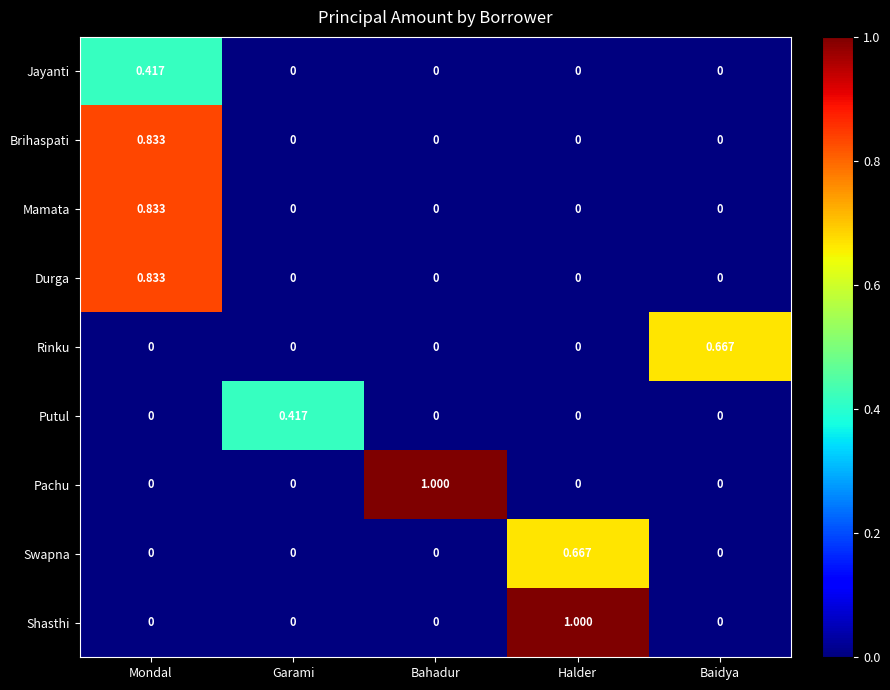

At which label does Swapna reach its peak?

Halder